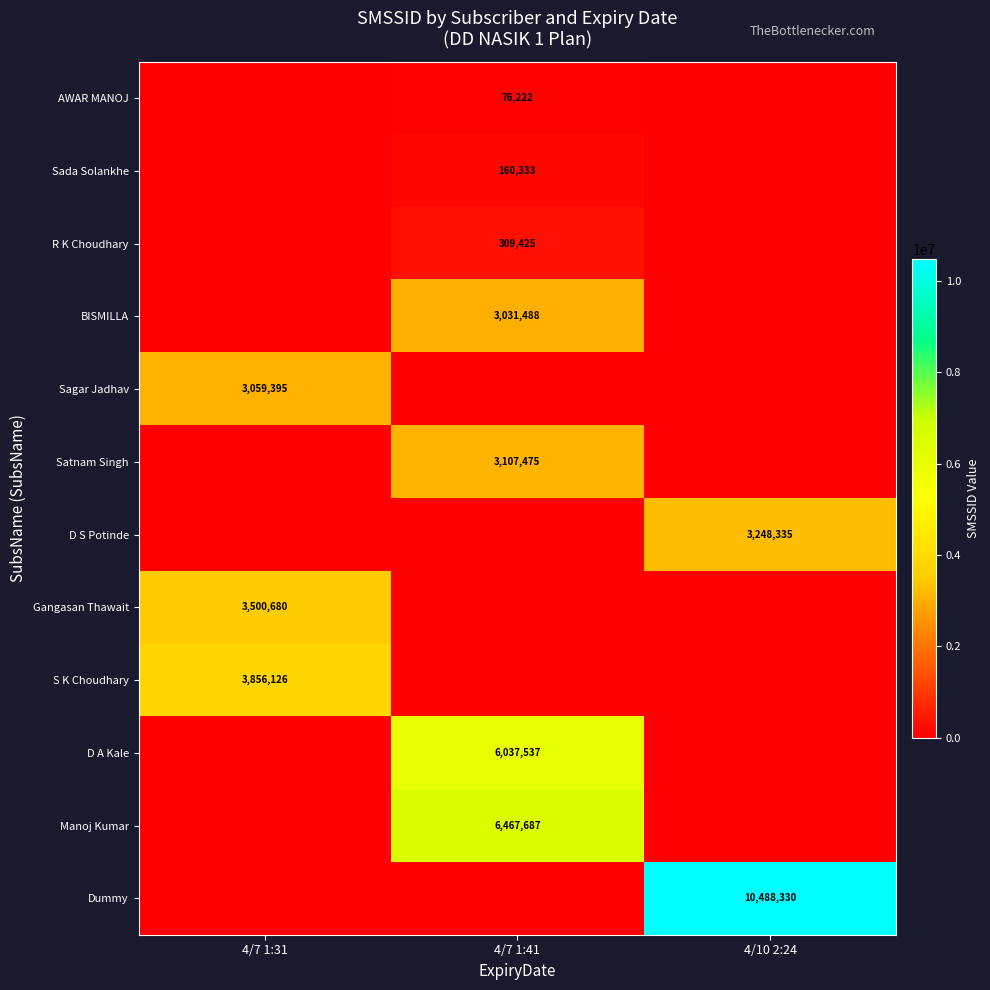

Count the number of data series in this chart.

12